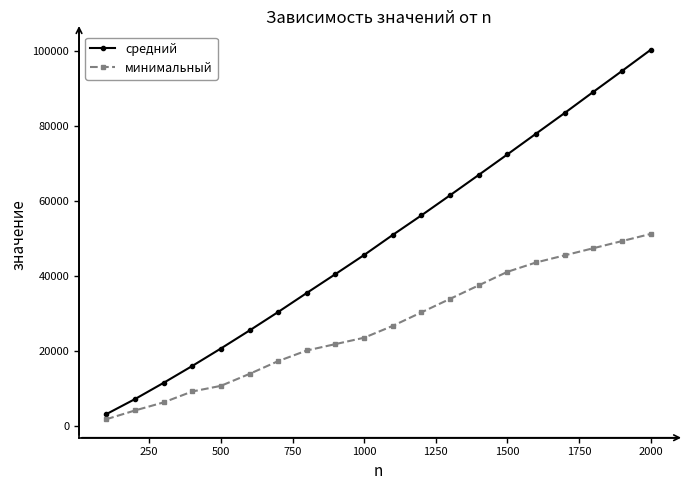

Reading left to right, extract all data points from this chart.

средний: 3282.6	7298.2	11629.7	16125.8	20787.9	25592.2	30521.7	35602.4	40627.4	45712.2	51069.0	56279.2	61636.3	67059.6	72524.4	78053.1	83567.5	89195.0	94764.7	100397.1
минимальный: 1932.0	4266.0	6421.0	9332.0	10832.0	14023.0	17423.0	20262.0	21962.0	23662.0	26825.0	30425.0	34025.0	37625.0	41225.0	43720.0	45620.0	47520.0	49420.0	51320.0